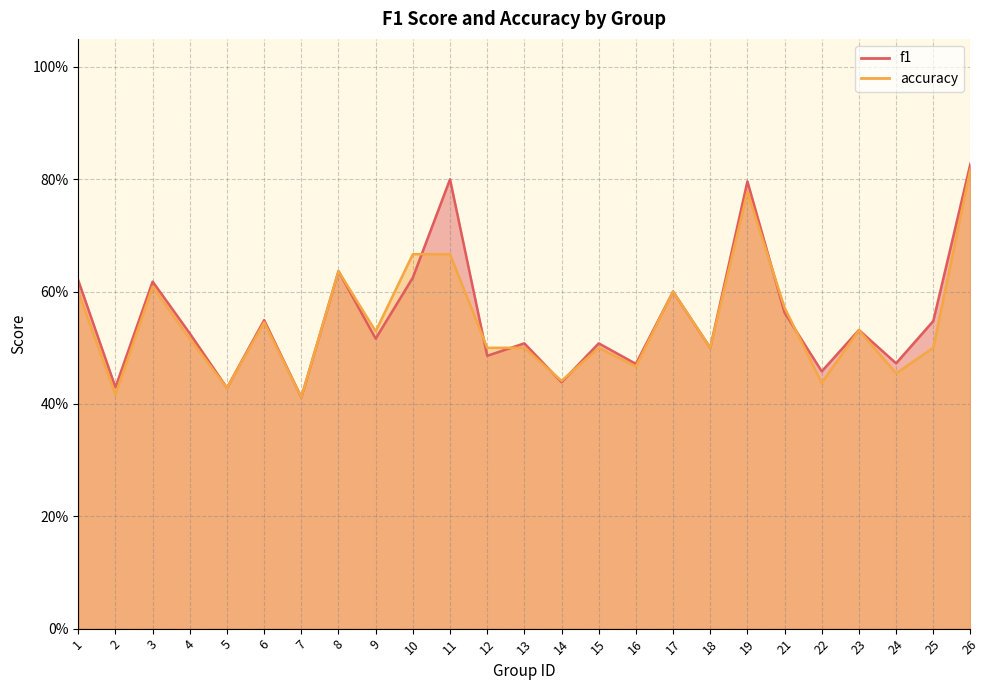

Reading right to left, extract all data points from this chart.

f1: 26=0.8	25=0.5	24=0.5	23=0.5	22=0.5	21=0.6	19=0.8	18=0.5	17=0.6	16=0.5	15=0.5	14=0.4	13=0.5	12=0.5	11=0.8	10=0.6	9=0.5	8=0.6	7=0.4	6=0.5	5=0.4	4=0.5	3=0.6	2=0.4	1=0.6
accuracy: 26=0.8	25=0.5	24=0.5	23=0.5	22=0.4	21=0.6	19=0.8	18=0.5	17=0.6	16=0.5	15=0.5	14=0.4	13=0.5	12=0.5	11=0.7	10=0.7	9=0.5	8=0.6	7=0.4	6=0.5	5=0.4	4=0.5	3=0.6	2=0.4	1=0.6